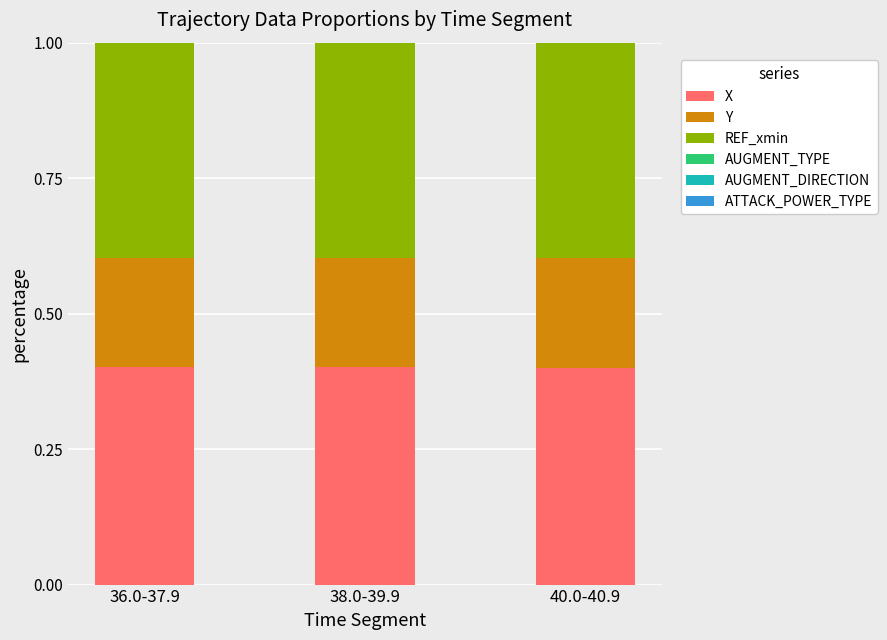

The value of X at 38.0-39.9 is 0.4. True or false?

True